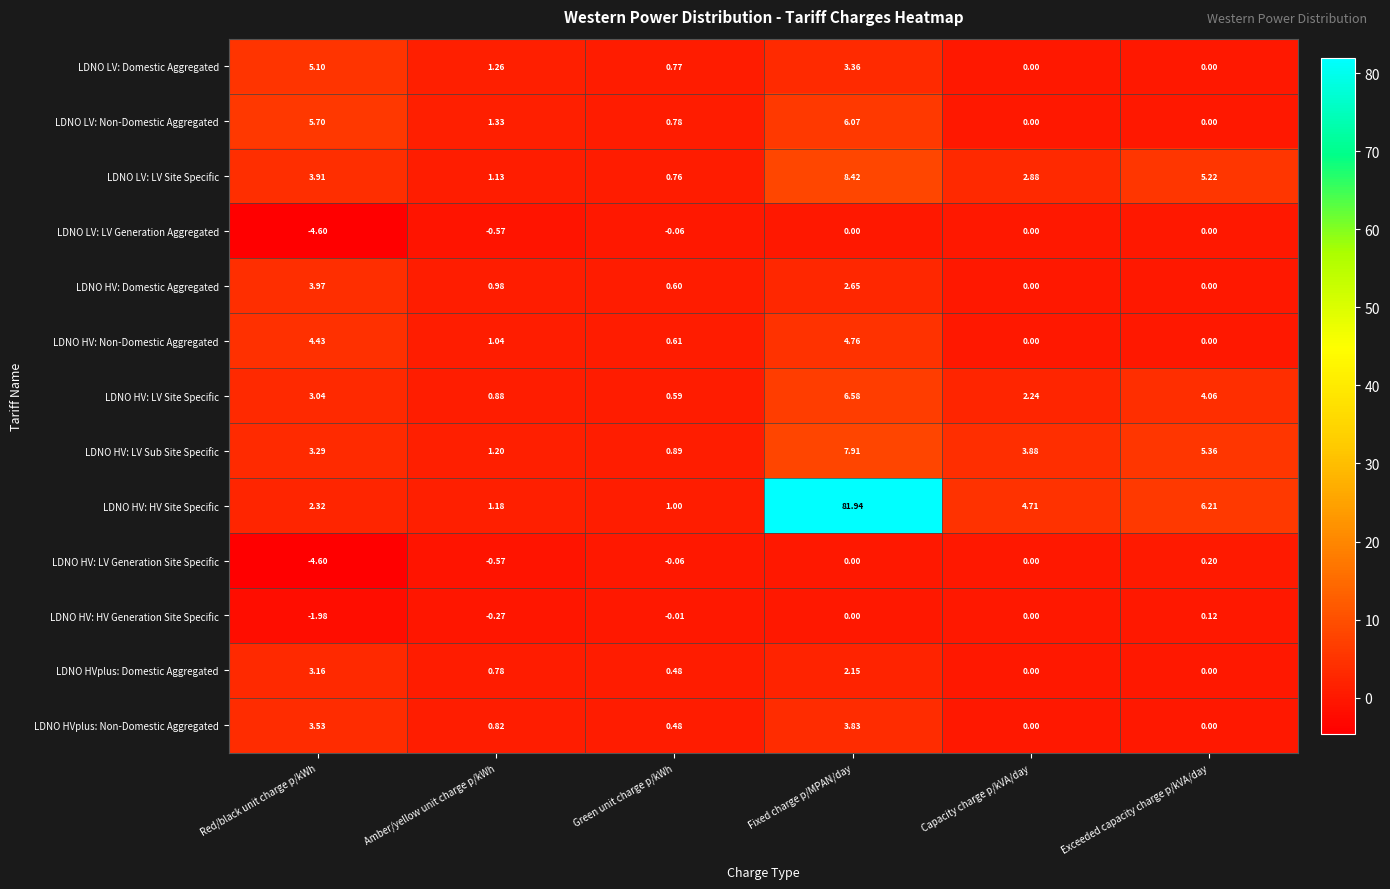

What is the maximum value shown in the chart?

81.9